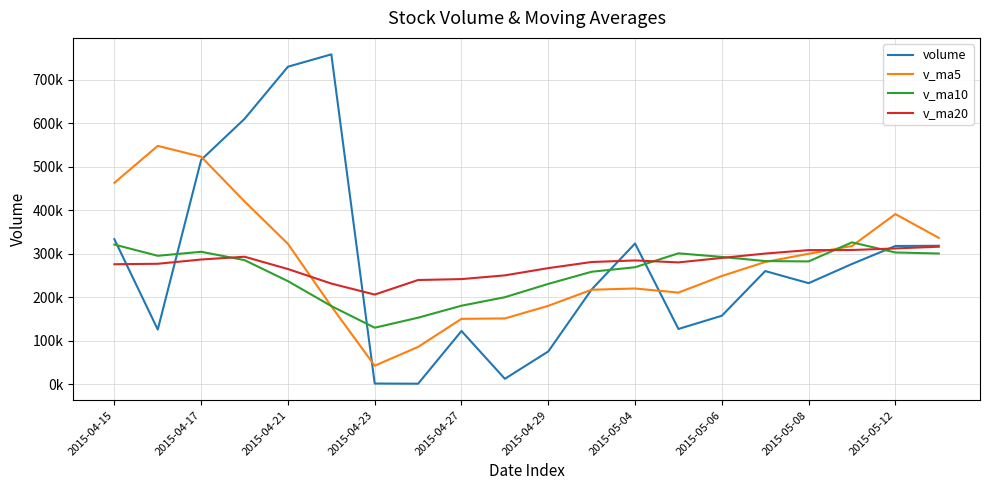

True or false: v_ma10 and v_ma20 intersect in this chart.

True